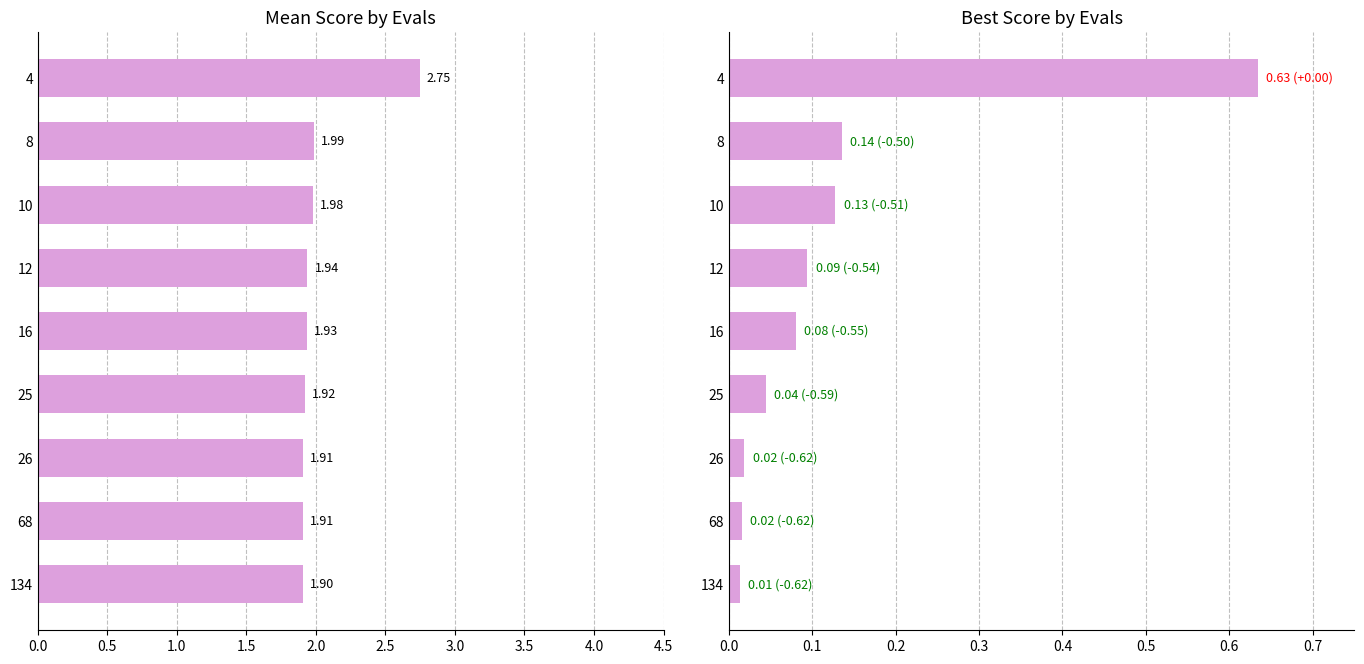

Reading left to right, list all the values displayed in this chart.

mean: 2.7	2.0	2.0	1.9	1.9	1.9	1.9	1.9	1.9
best: 0.6	0.1	0.1	0.1	0.1	0.0	0.0	0.0	0.0